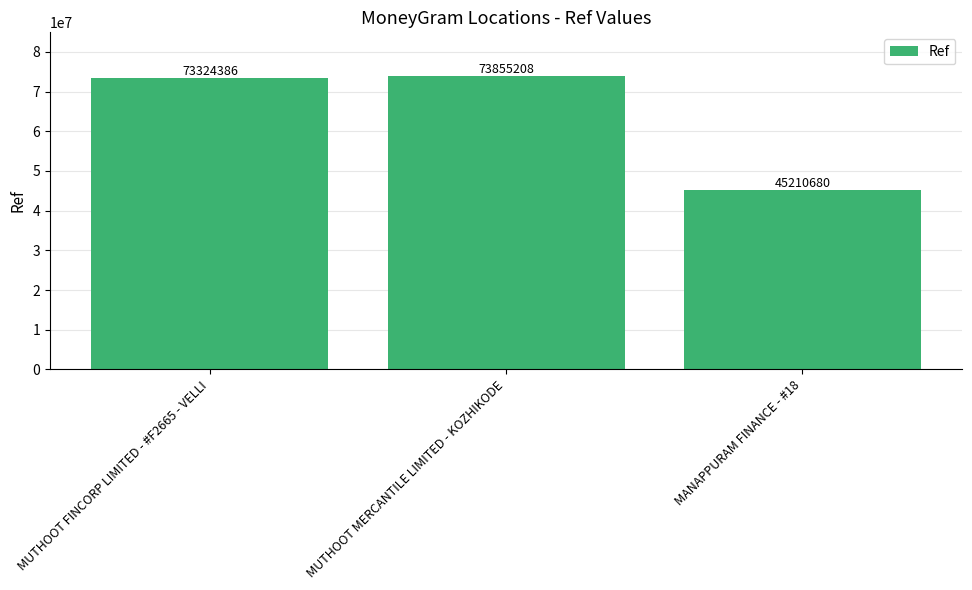

Reading left to right, what are all the values shown in this chart?

MUTHOOT FINCORP LIMITED - #F2665 - VELLI=73324386	MUTHOOT MERCANTILE LIMITED - KOZHIKODE=73855208	MANAPPURAM FINANCE - #18=45210680